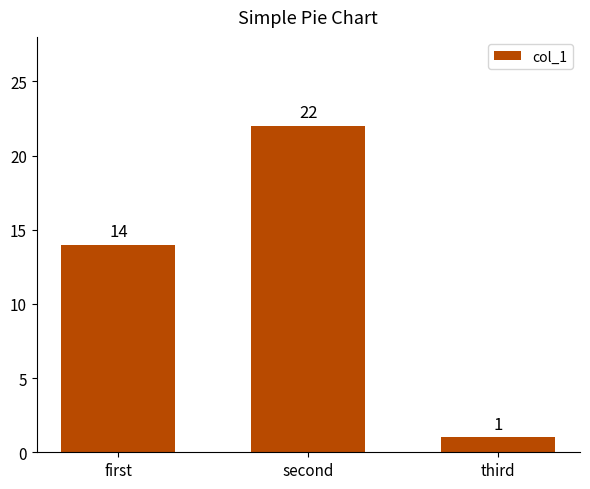

Between third and first, which is larger?

first